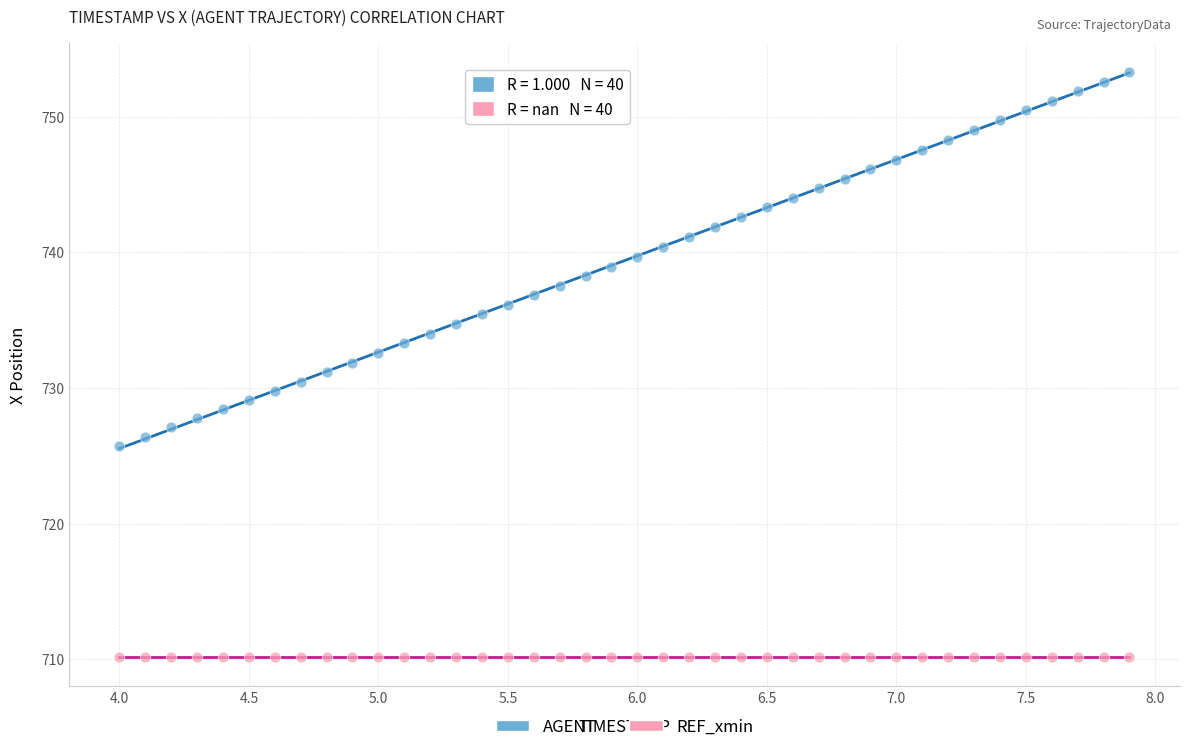

Which series reaches the minimum Y coordinate?

REF_xmin